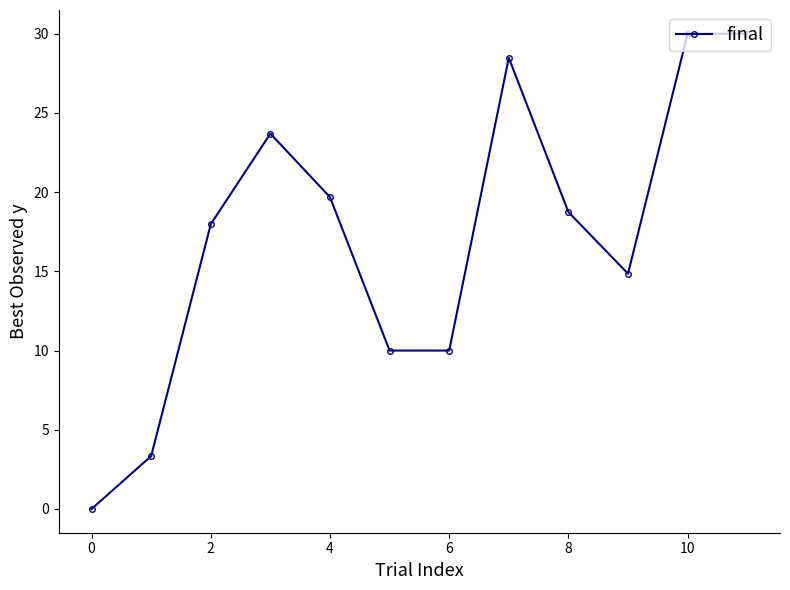

What is the greatest value displayed?

30.0